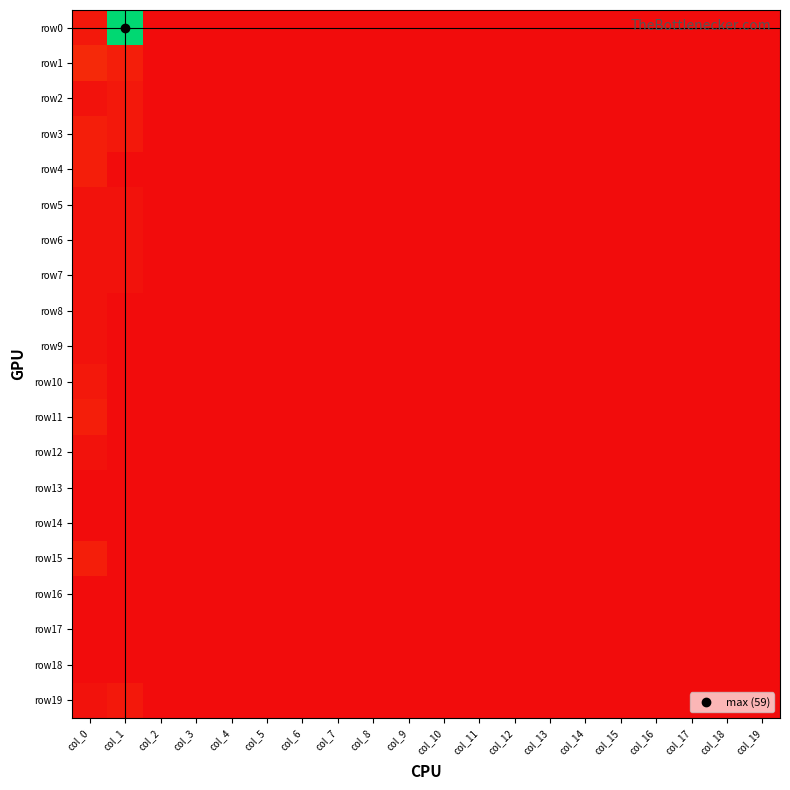

Reading left to right, what are all the values shown in this chart?

row0: col_0=2	col_1=59	col_2=0	col_3=0	col_4=0	col_5=0	col_6=0	col_7=0	col_8=0	col_9=0	col_10=0	col_11=0	col_12=0	col_13=0	col_14=0	col_15=0	col_16=0	col_17=0	col_18=0	col_19=0
row1: col_0=5	col_1=3	col_2=0	col_3=0	col_4=0	col_5=0	col_6=0	col_7=0	col_8=0	col_9=0	col_10=0	col_11=0	col_12=0	col_13=0	col_14=0	col_15=0	col_16=0	col_17=0	col_18=0	col_19=0
row2: col_0=1	col_1=2	col_2=0	col_3=0	col_4=0	col_5=0	col_6=0	col_7=0	col_8=0	col_9=0	col_10=0	col_11=0	col_12=0	col_13=0	col_14=0	col_15=0	col_16=0	col_17=0	col_18=0	col_19=0
row3: col_0=3	col_1=2	col_2=0	col_3=0	col_4=0	col_5=0	col_6=0	col_7=0	col_8=0	col_9=0	col_10=0	col_11=0	col_12=0	col_13=0	col_14=0	col_15=0	col_16=0	col_17=0	col_18=0	col_19=0
row4: col_0=3	col_1=0	col_2=0	col_3=0	col_4=0	col_5=0	col_6=0	col_7=0	col_8=0	col_9=0	col_10=0	col_11=0	col_12=0	col_13=0	col_14=0	col_15=0	col_16=0	col_17=0	col_18=0	col_19=0
row5: col_0=1	col_1=1	col_2=0	col_3=0	col_4=0	col_5=0	col_6=0	col_7=0	col_8=0	col_9=0	col_10=0	col_11=0	col_12=0	col_13=0	col_14=0	col_15=0	col_16=0	col_17=0	col_18=0	col_19=0
row6: col_0=1	col_1=1	col_2=0	col_3=0	col_4=0	col_5=0	col_6=0	col_7=0	col_8=0	col_9=0	col_10=0	col_11=0	col_12=0	col_13=0	col_14=0	col_15=0	col_16=0	col_17=0	col_18=0	col_19=0
row7: col_0=1	col_1=1	col_2=0	col_3=0	col_4=0	col_5=0	col_6=0	col_7=0	col_8=0	col_9=0	col_10=0	col_11=0	col_12=0	col_13=0	col_14=0	col_15=0	col_16=0	col_17=0	col_18=0	col_19=0
row8: col_0=1	col_1=0	col_2=0	col_3=0	col_4=0	col_5=0	col_6=0	col_7=0	col_8=0	col_9=0	col_10=0	col_11=0	col_12=0	col_13=0	col_14=0	col_15=0	col_16=0	col_17=0	col_18=0	col_19=0
row9: col_0=1	col_1=0	col_2=0	col_3=0	col_4=0	col_5=0	col_6=0	col_7=0	col_8=0	col_9=0	col_10=0	col_11=0	col_12=0	col_13=0	col_14=0	col_15=0	col_16=0	col_17=0	col_18=0	col_19=0
row10: col_0=2	col_1=0	col_2=0	col_3=0	col_4=0	col_5=0	col_6=0	col_7=0	col_8=0	col_9=0	col_10=0	col_11=0	col_12=0	col_13=0	col_14=0	col_15=0	col_16=0	col_17=0	col_18=0	col_19=0
row11: col_0=3	col_1=0	col_2=0	col_3=0	col_4=0	col_5=0	col_6=0	col_7=0	col_8=0	col_9=0	col_10=0	col_11=0	col_12=0	col_13=0	col_14=0	col_15=0	col_16=0	col_17=0	col_18=0	col_19=0
row12: col_0=1	col_1=0	col_2=0	col_3=0	col_4=0	col_5=0	col_6=0	col_7=0	col_8=0	col_9=0	col_10=0	col_11=0	col_12=0	col_13=0	col_14=0	col_15=0	col_16=0	col_17=0	col_18=0	col_19=0
row13: col_0=0	col_1=0	col_2=0	col_3=0	col_4=0	col_5=0	col_6=0	col_7=0	col_8=0	col_9=0	col_10=0	col_11=0	col_12=0	col_13=0	col_14=0	col_15=0	col_16=0	col_17=0	col_18=0	col_19=0
row14: col_0=0	col_1=0	col_2=0	col_3=0	col_4=0	col_5=0	col_6=0	col_7=0	col_8=0	col_9=0	col_10=0	col_11=0	col_12=0	col_13=0	col_14=0	col_15=0	col_16=0	col_17=0	col_18=0	col_19=0
row15: col_0=3	col_1=0	col_2=0	col_3=0	col_4=0	col_5=0	col_6=0	col_7=0	col_8=0	col_9=0	col_10=0	col_11=0	col_12=0	col_13=0	col_14=0	col_15=0	col_16=0	col_17=0	col_18=0	col_19=0
row16: col_0=0	col_1=0	col_2=0	col_3=0	col_4=0	col_5=0	col_6=0	col_7=0	col_8=0	col_9=0	col_10=0	col_11=0	col_12=0	col_13=0	col_14=0	col_15=0	col_16=0	col_17=0	col_18=0	col_19=0
row17: col_0=0	col_1=0	col_2=0	col_3=0	col_4=0	col_5=0	col_6=0	col_7=0	col_8=0	col_9=0	col_10=0	col_11=0	col_12=0	col_13=0	col_14=0	col_15=0	col_16=0	col_17=0	col_18=0	col_19=0
row18: col_0=0	col_1=0	col_2=0	col_3=0	col_4=0	col_5=0	col_6=0	col_7=0	col_8=0	col_9=0	col_10=0	col_11=0	col_12=0	col_13=0	col_14=0	col_15=0	col_16=0	col_17=0	col_18=0	col_19=0
row19: col_0=1	col_1=2	col_2=0	col_3=0	col_4=0	col_5=0	col_6=0	col_7=0	col_8=0	col_9=0	col_10=0	col_11=0	col_12=0	col_13=0	col_14=0	col_15=0	col_16=0	col_17=0	col_18=0	col_19=0